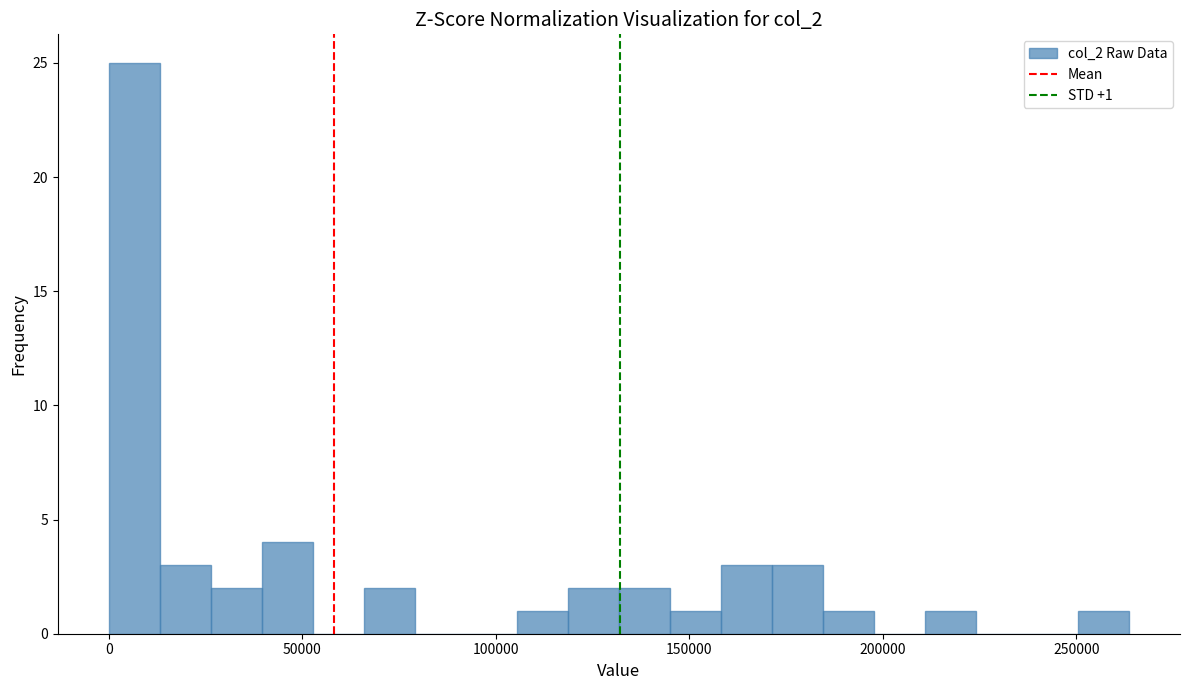

Around what value on the x-axis is the tallest bar? Give the approximate position of its centre, as read against the axis.

5000